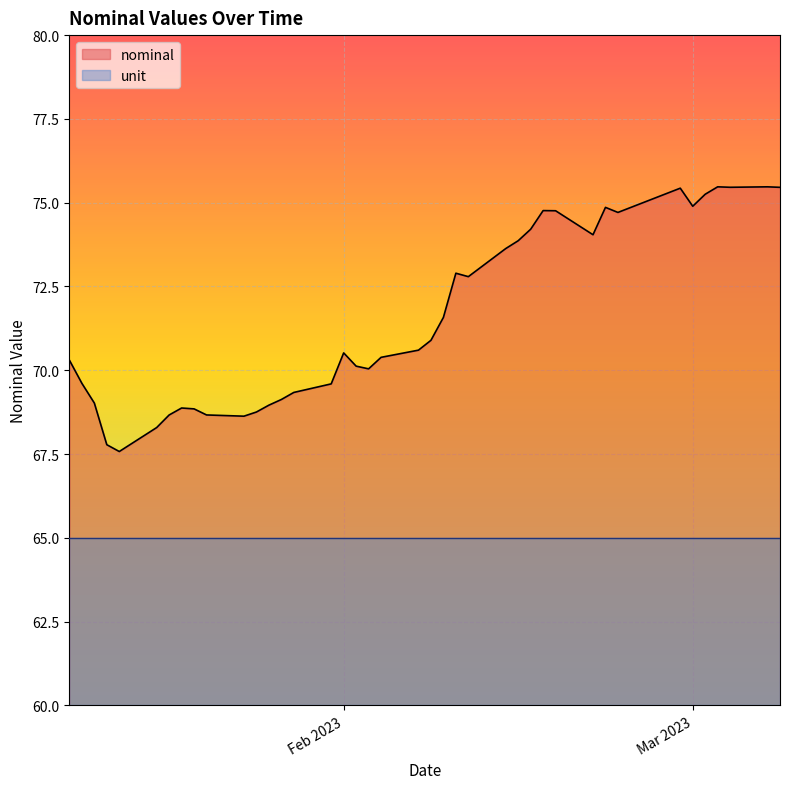

Read the nominal value at 12.

67.8